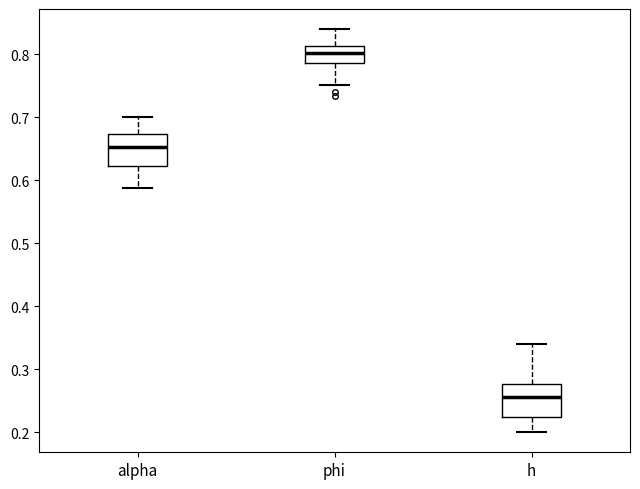

Where does the upper whisker of the box for h end on the y-axis? The values are not printed on the chart, so give them approximately, as read against the axis.

0.34